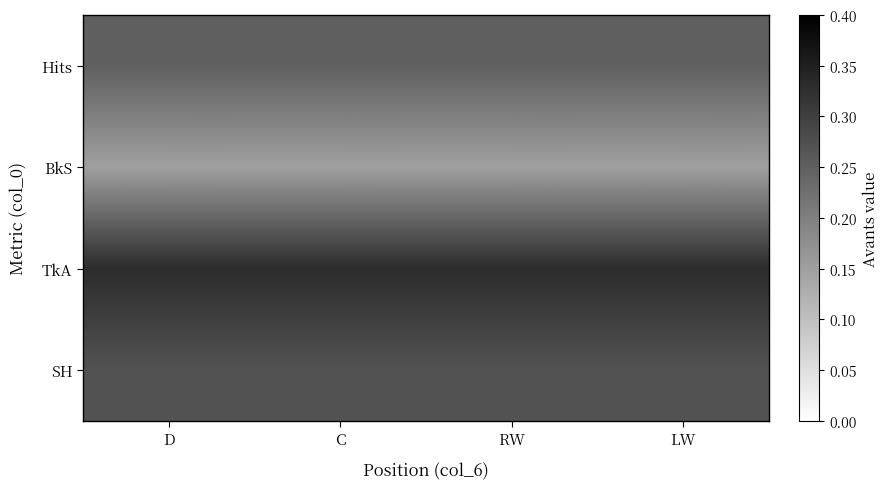

Which series has the largest total across all categories?

TkA